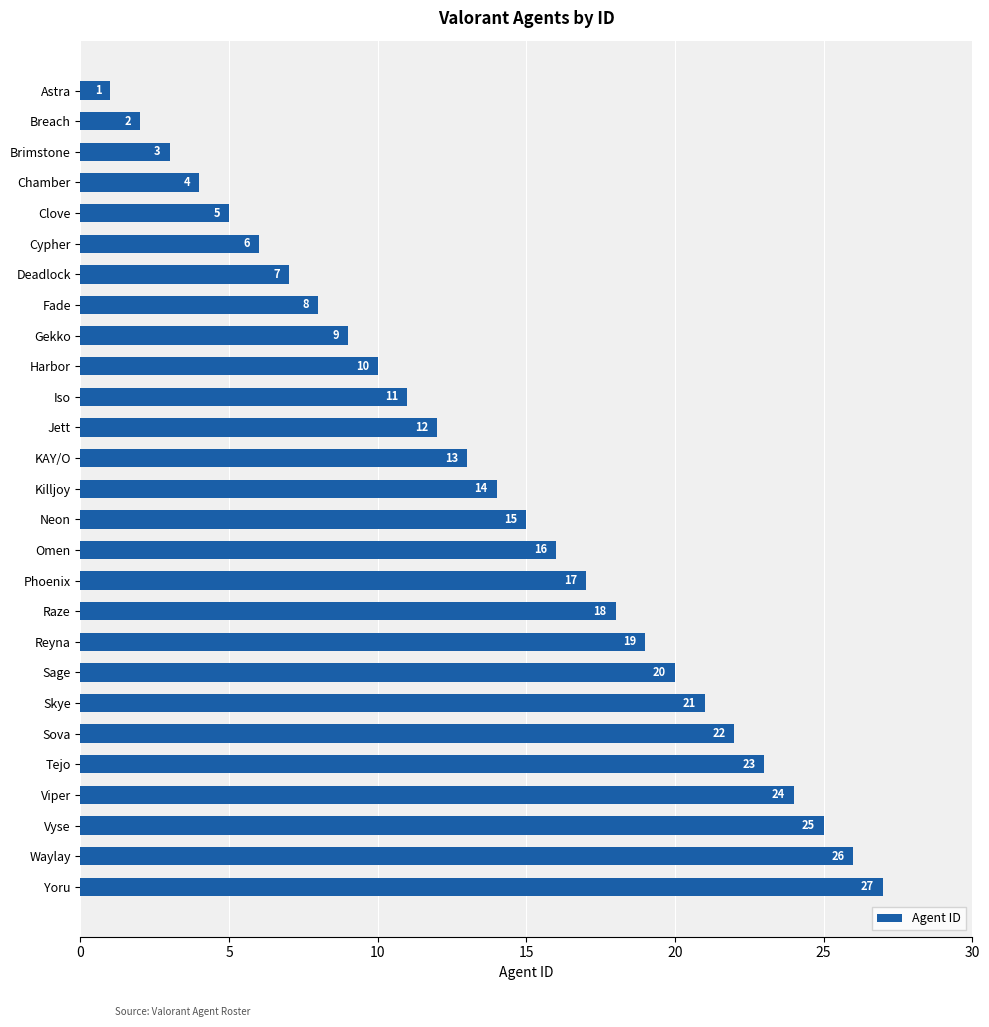

True or false: the data shows 13 at KAY/O.

True